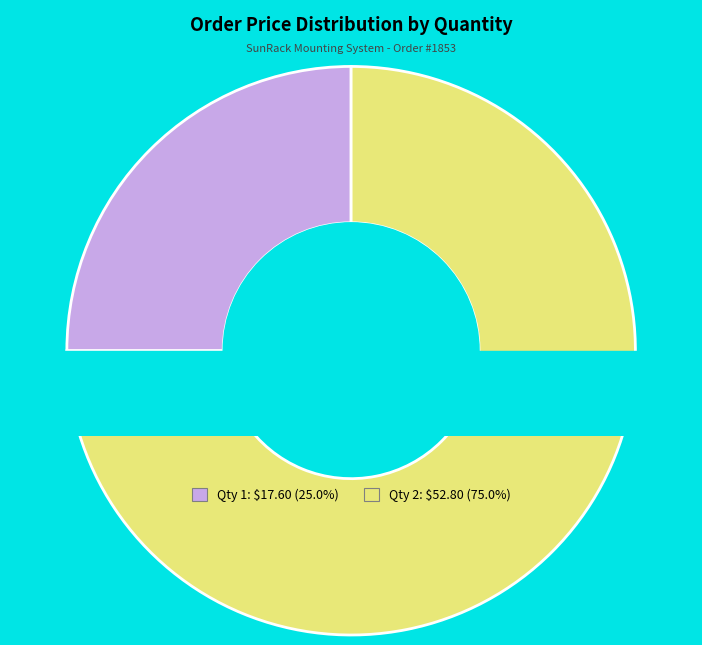

True or false: 2 accounts for 89% of the total.

False